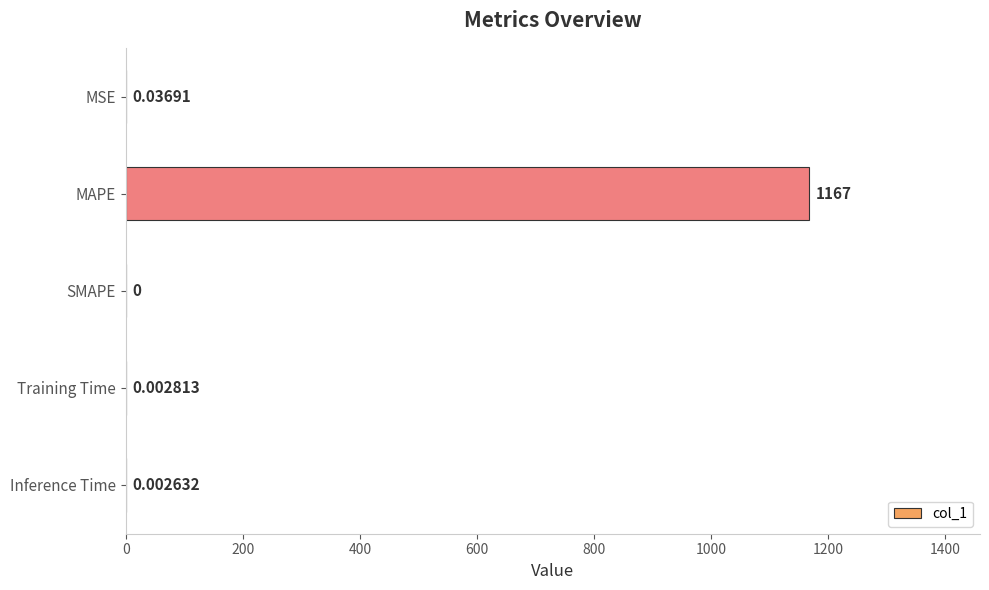

Which label corresponds to the largest value in the chart?

MAPE